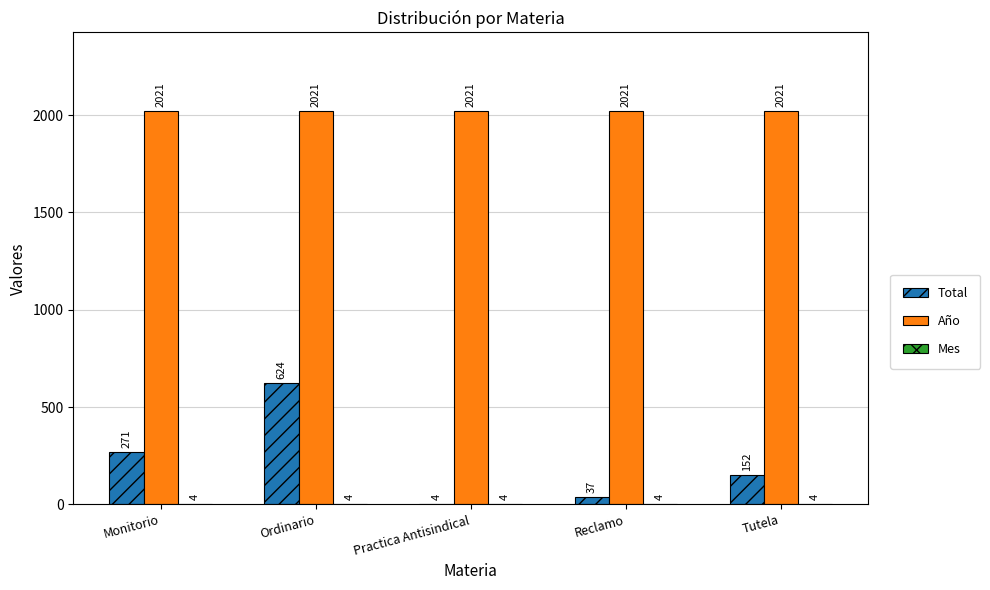

What value does the Total series have at Tutela?

152